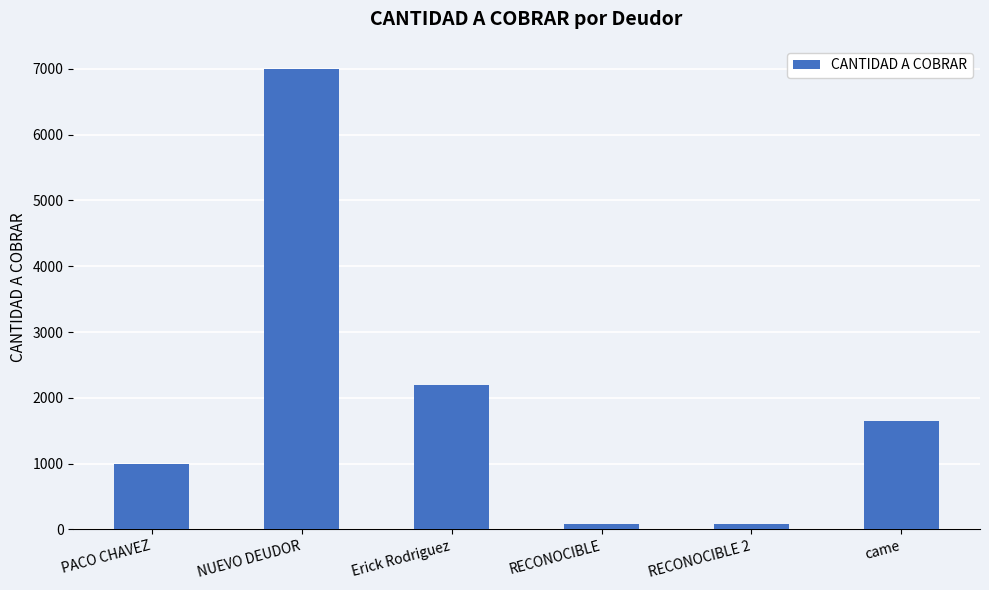

Where does the data first go above 1640?

NUEVO DEUDOR